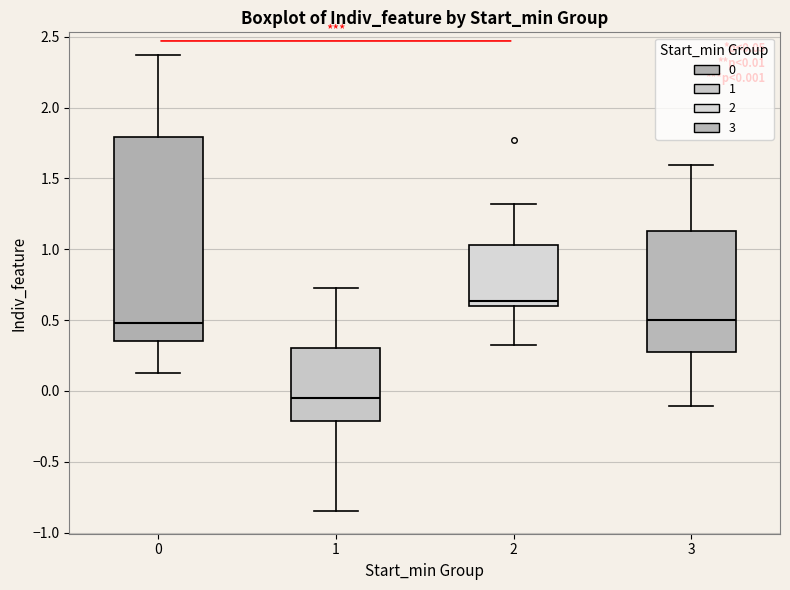

Which box has the lowest median line?

1